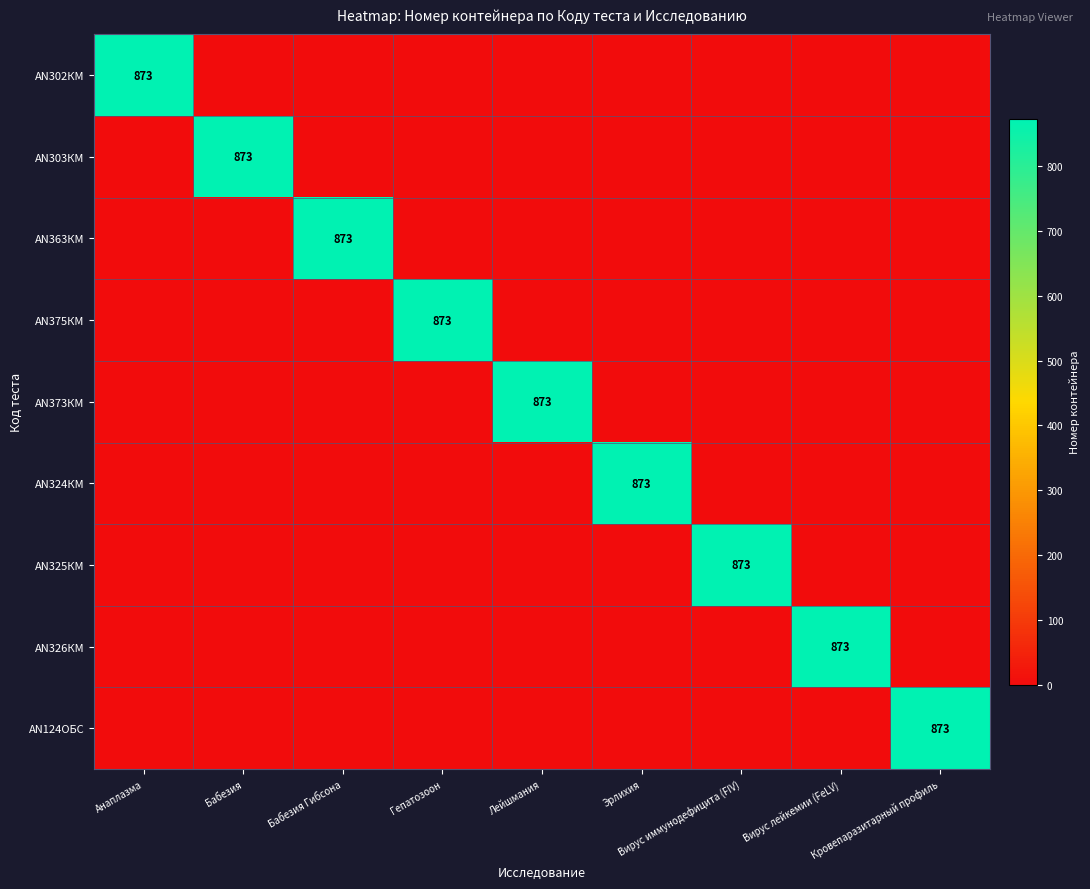

The AN324КМ series shows 0 at Анаплазма. True or false?

True